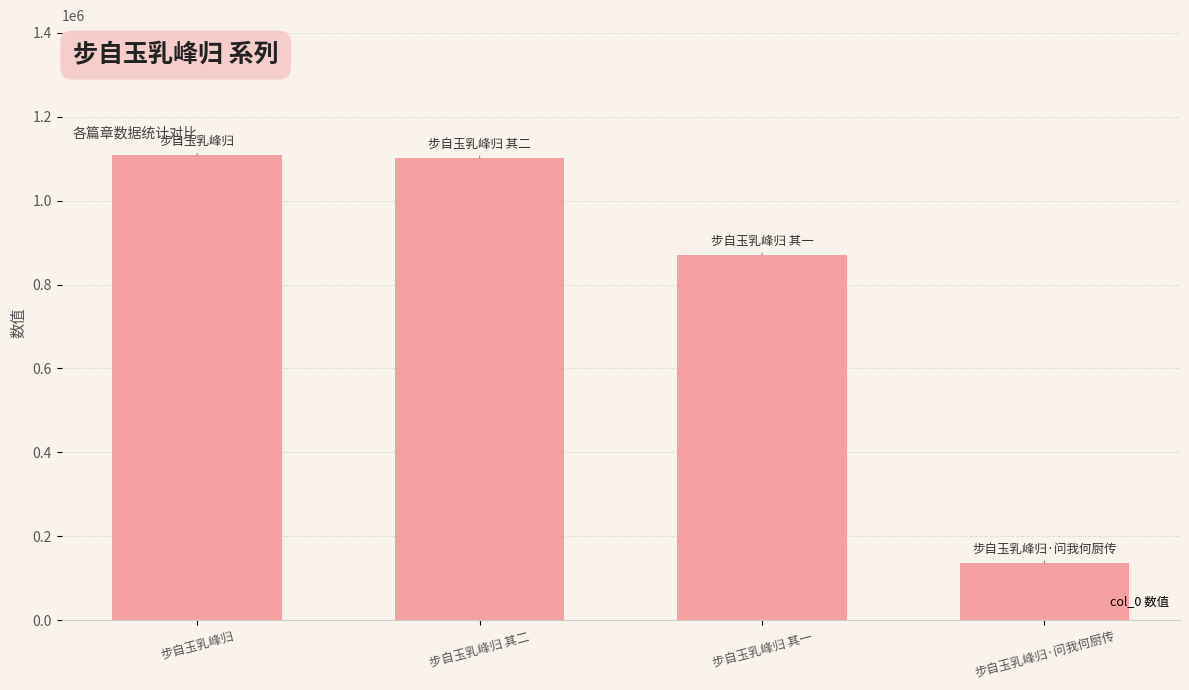

What is the difference between the maximum and minimum values?

971511